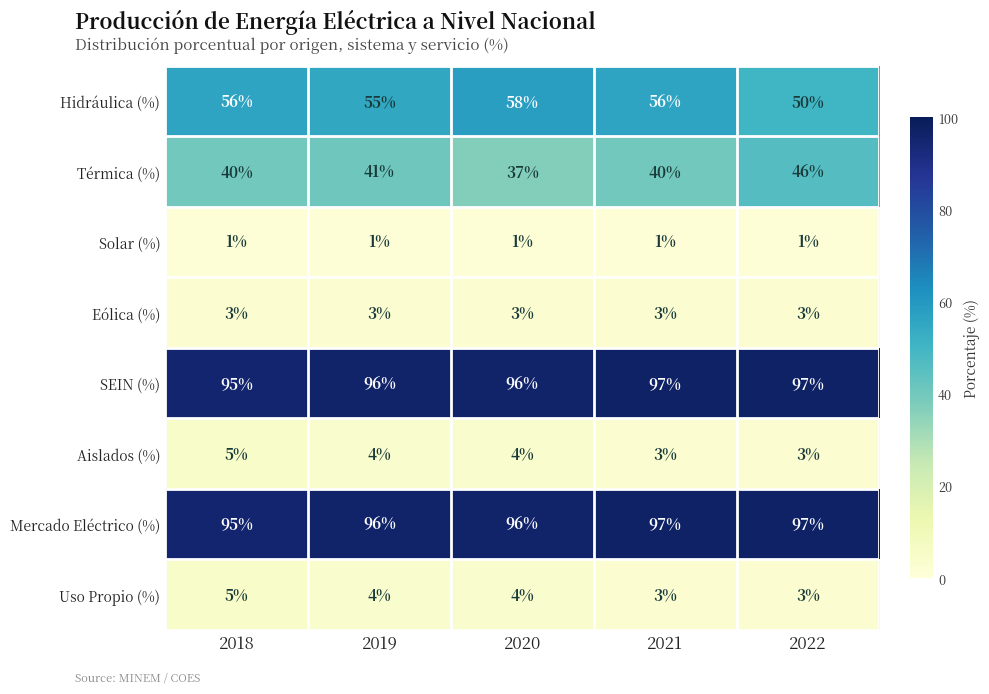

At how many categories does at least one series exceed 67?

5